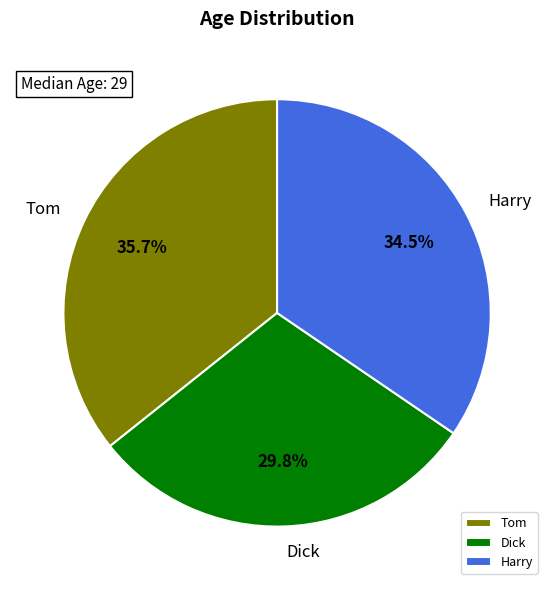

Combined, what portion of the pie is Harry and Tom?

70.2%